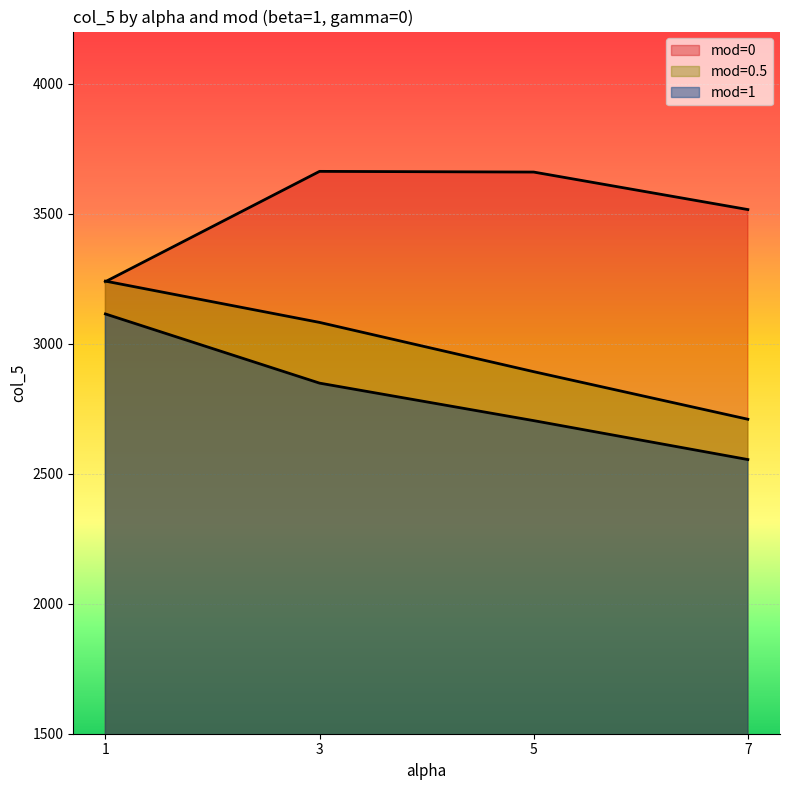

The mod=0 series shows 3515.5 at 7. True or false?

True